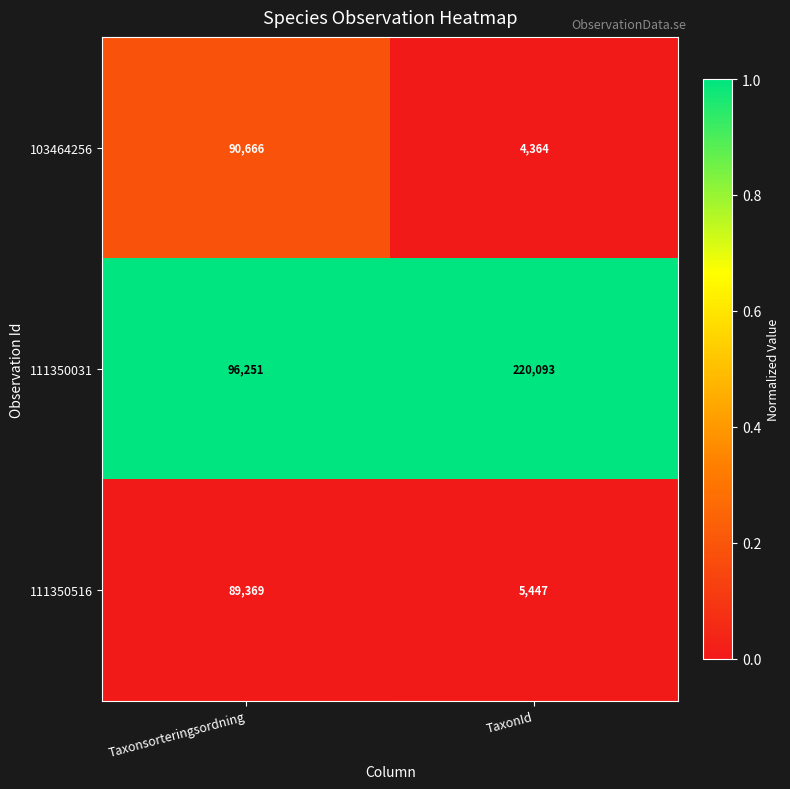

Between Taxonsorteringsordning and TaxonId, which series saw the biggest shift?

111350031